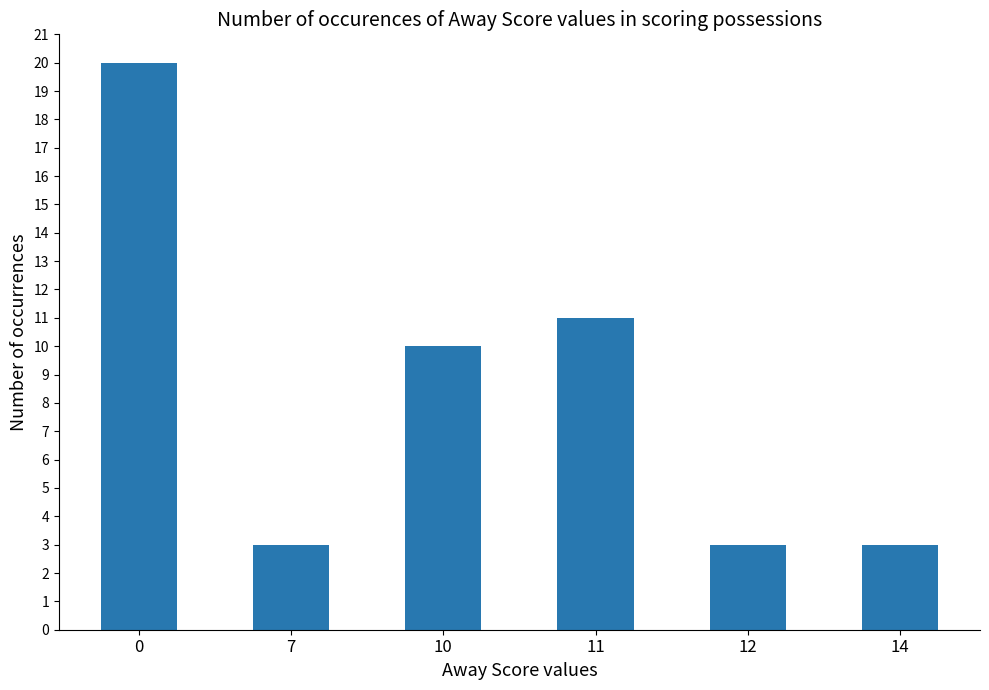

What is the sum of the values at 10 and 11?

21